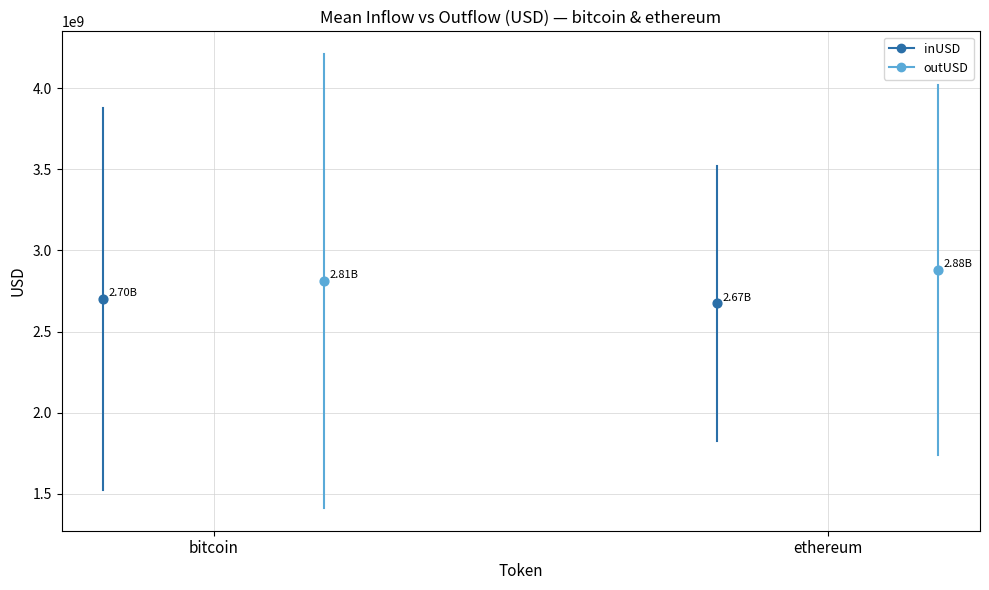

Which series has the largest Y range (max minus min)?

outUSD